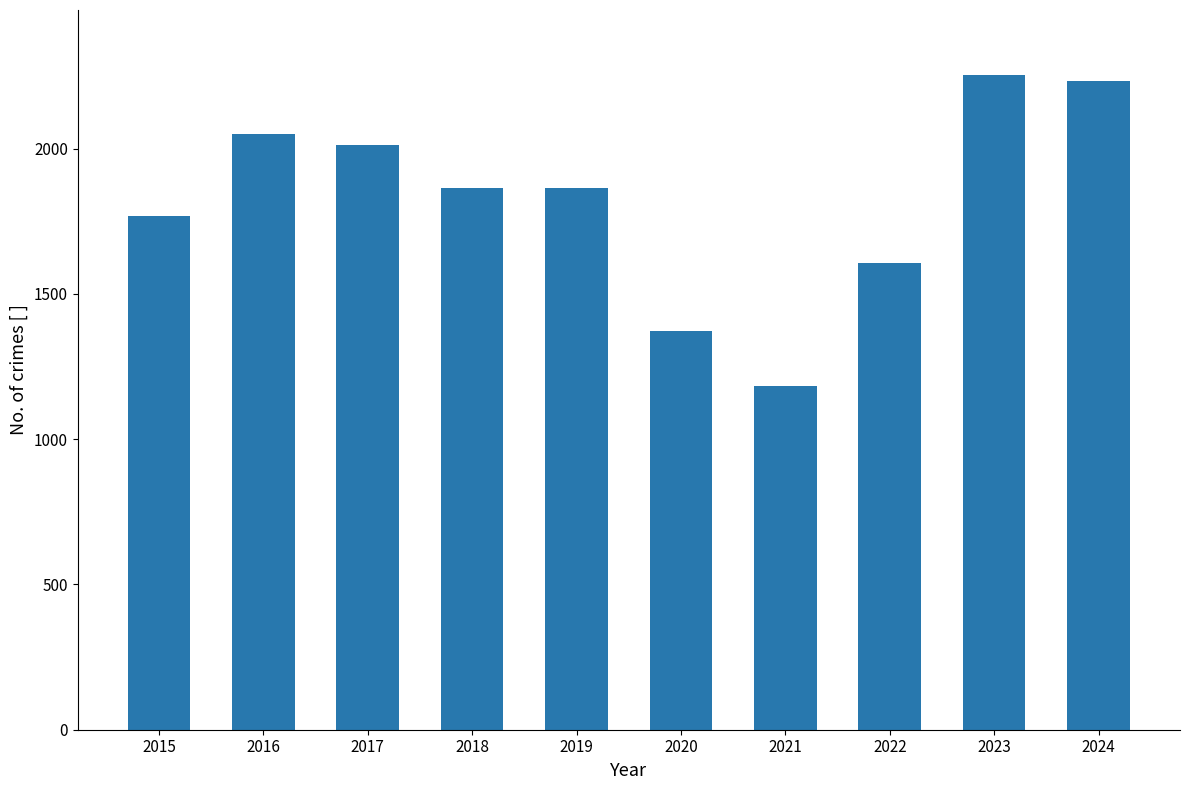

Count the number of categories in the chart.

10